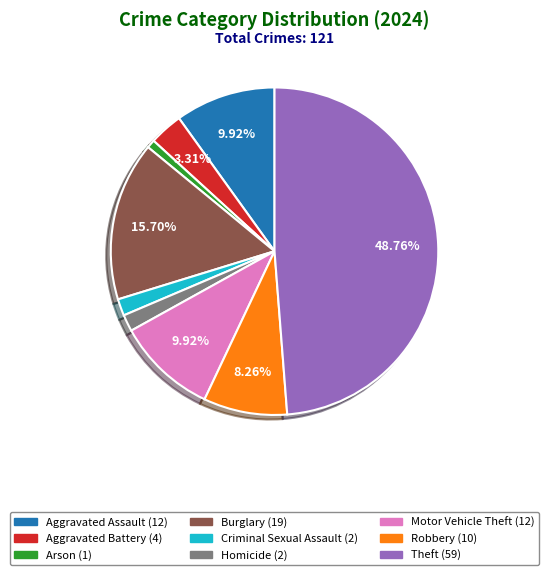

How many segments does this pie chart have?

9